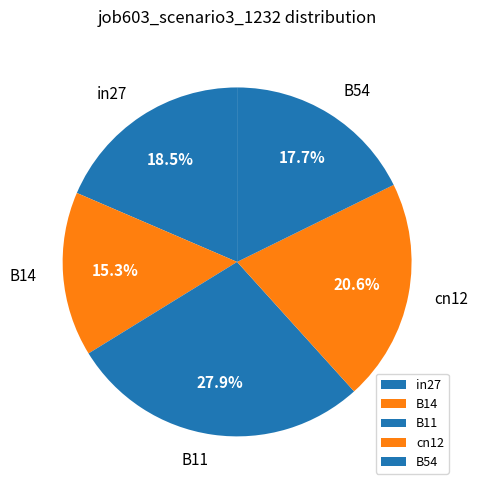

Which has a higher value, B11 or B14?

B11